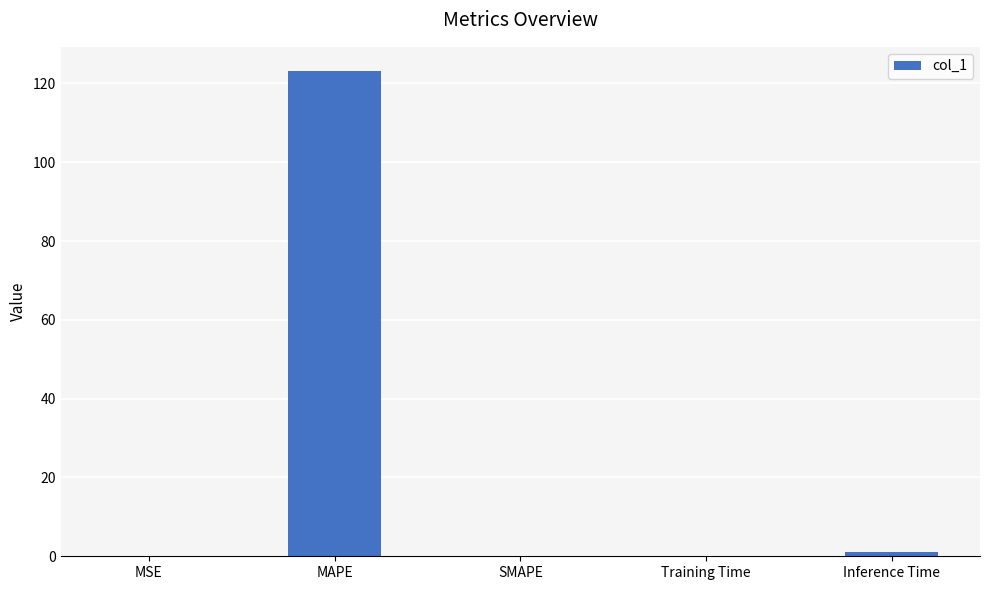

What is the sum of the values at MAPE and SMAPE?

123.1